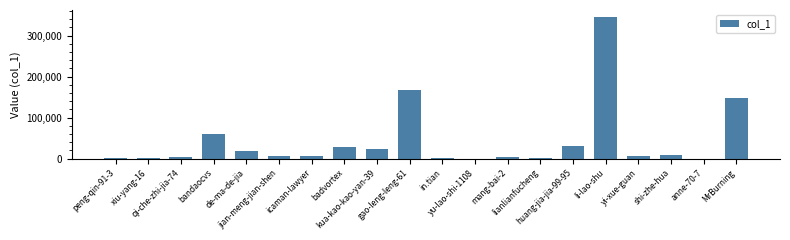

Where is the data nearest to the value 172461?

gao-leng-leng-61